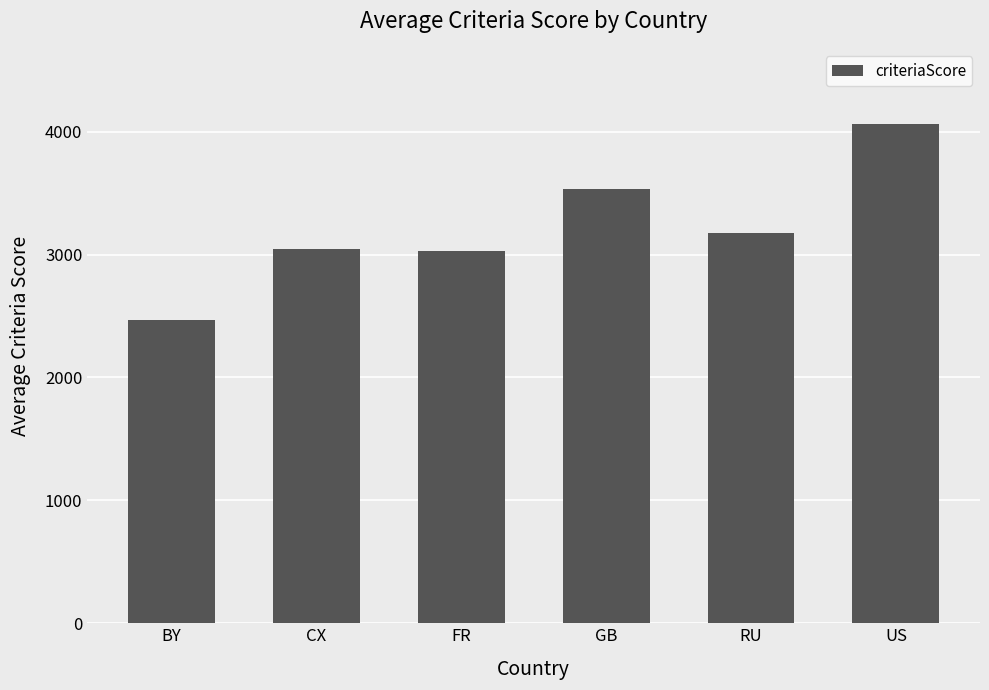

How many values are below 3176?

3